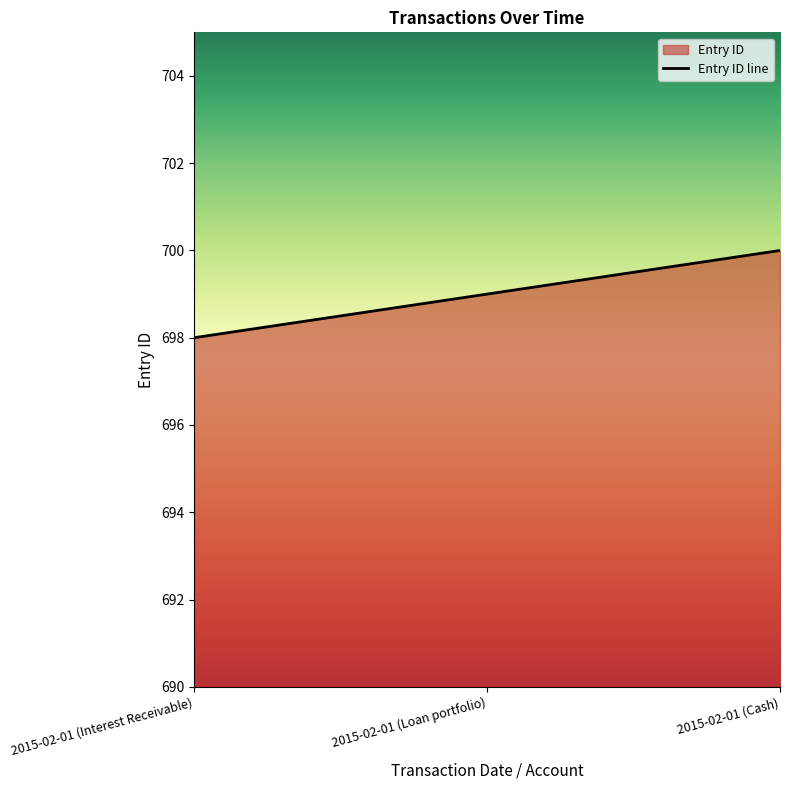

Between 2015-02-01 (Loan portfolio) and 2015-02-01 (Interest Receivable), which is larger?

2015-02-01 (Loan portfolio)